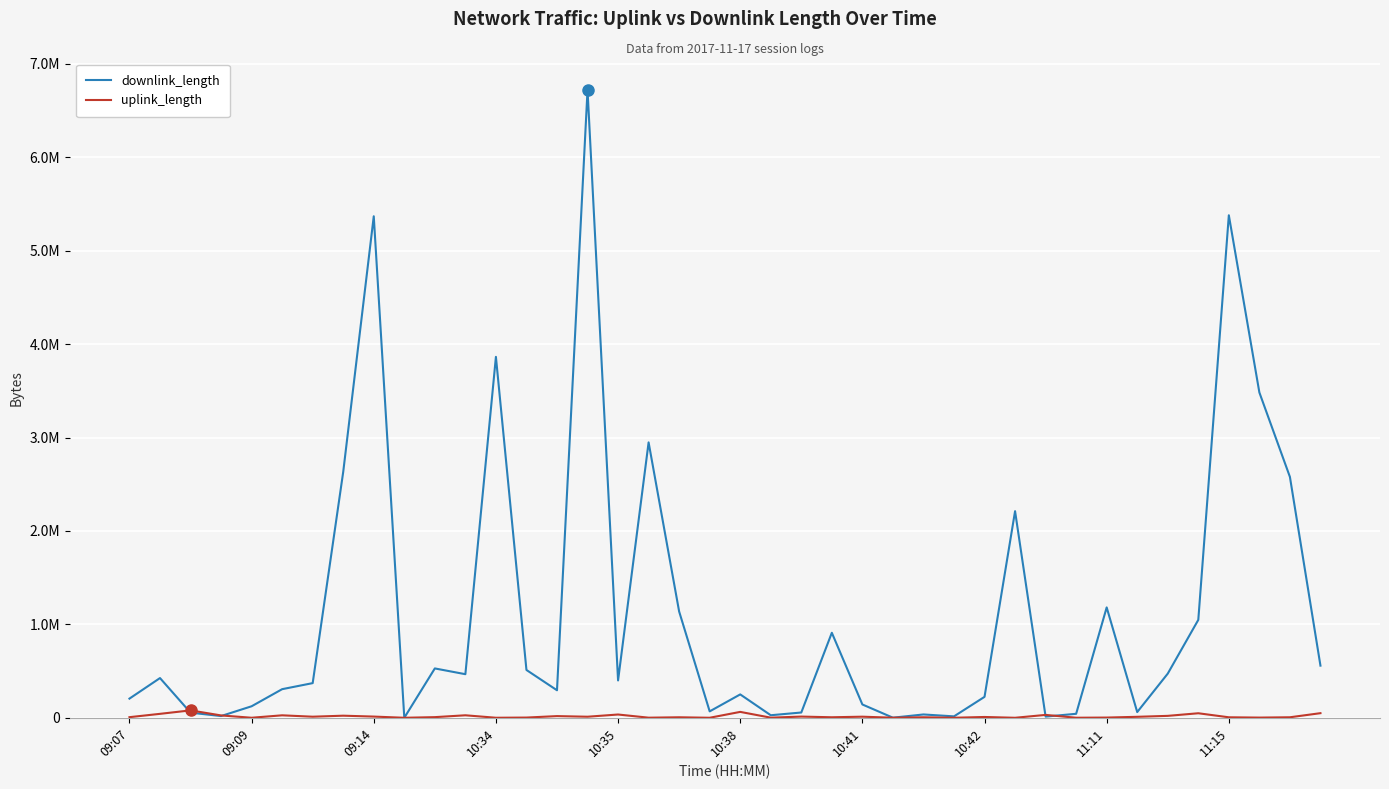

Which series has the largest range (max minus min)?

downlink_length